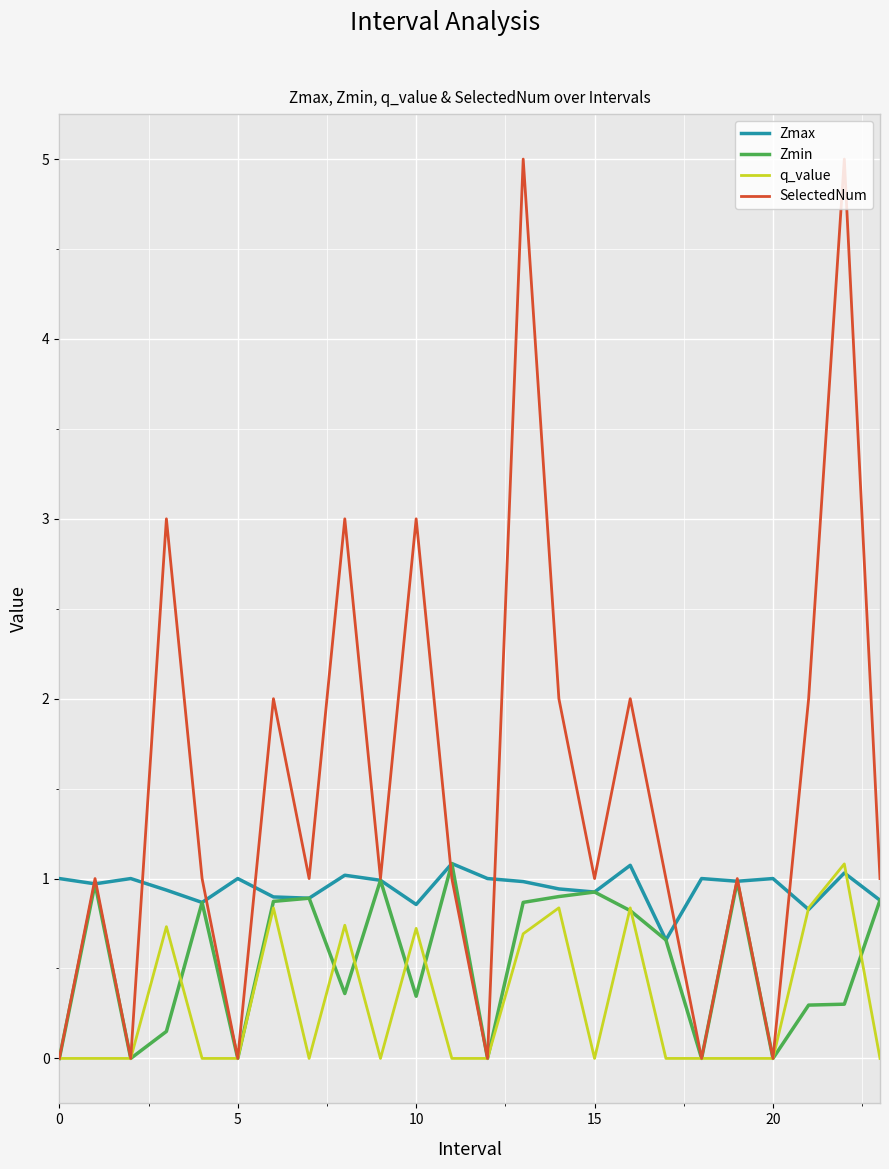

Which series has the largest total across all categories?

SelectedNum